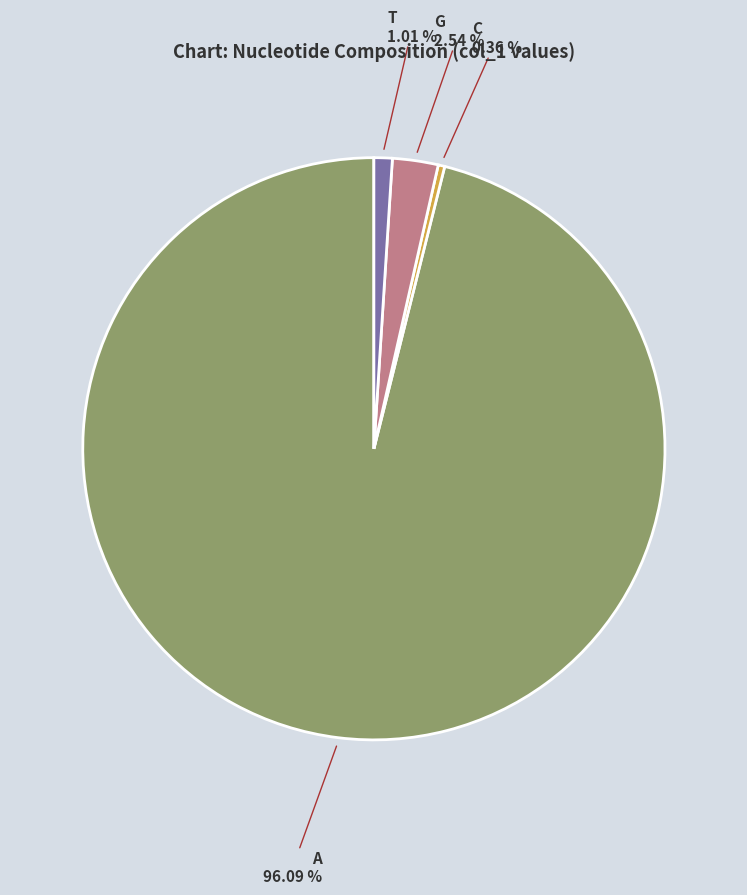

Is there any slice that represents more than half of the pie?

Yes